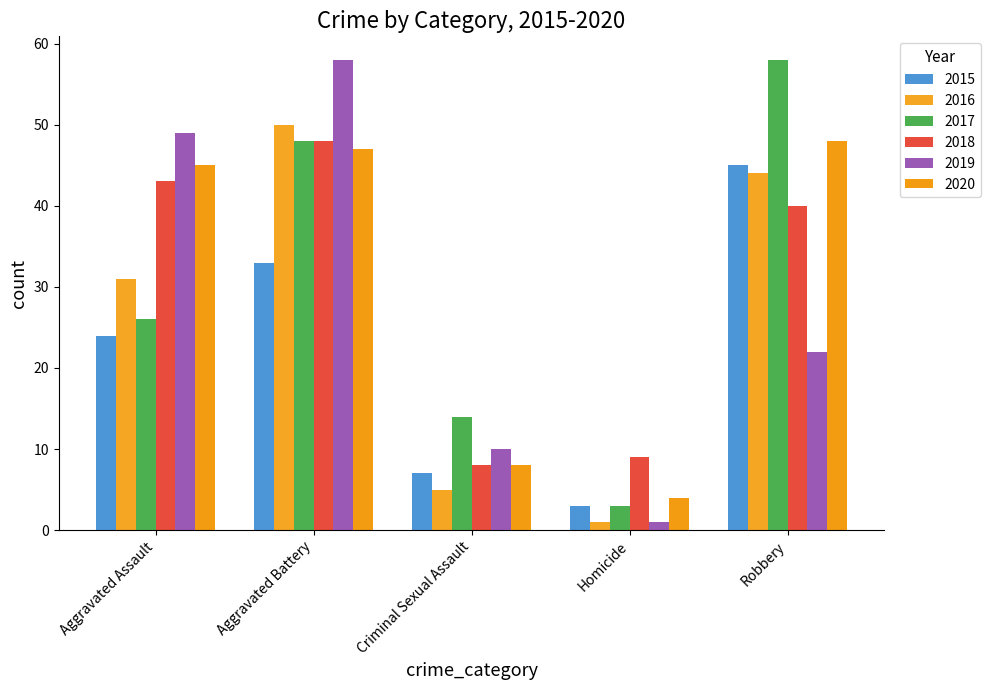

Which has a higher value, Homicide or Aggravated Assault?

Aggravated Assault